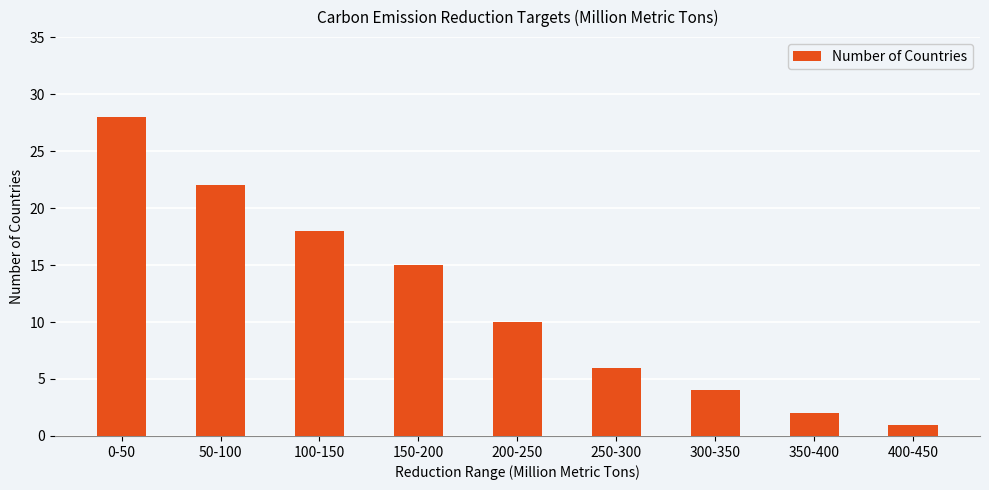

What is the smallest value displayed?

1